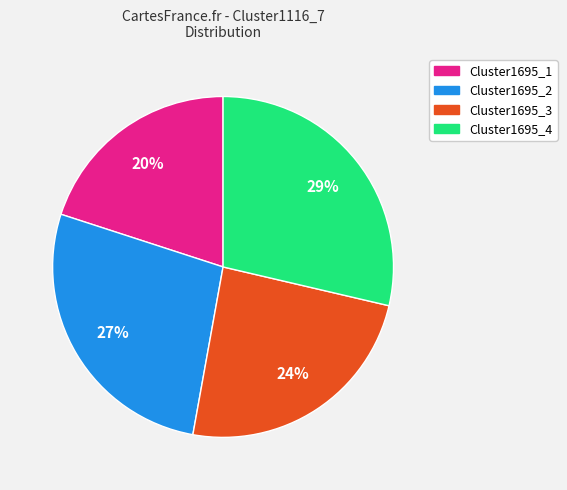

Count the number of slices in the pie.

4